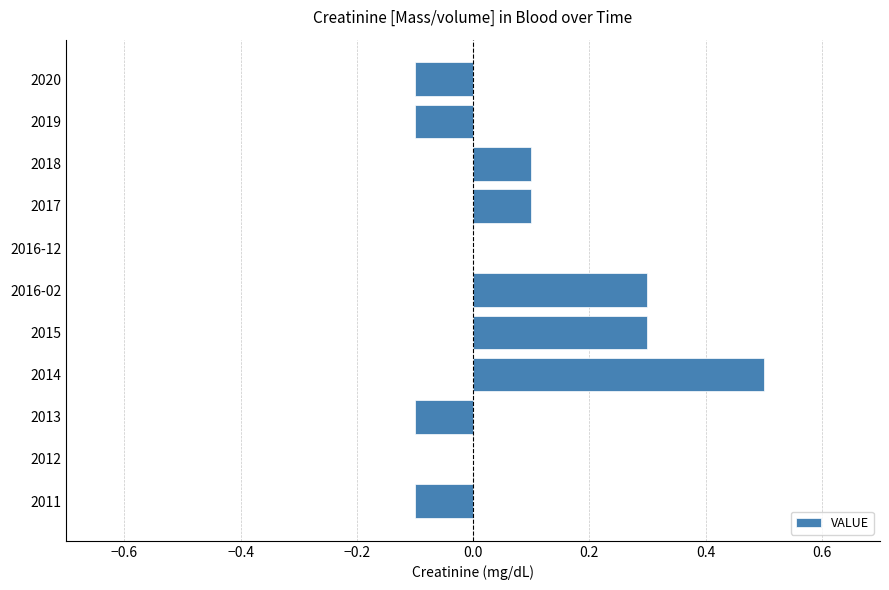

Between 2012 and 2020, which is larger?

2012